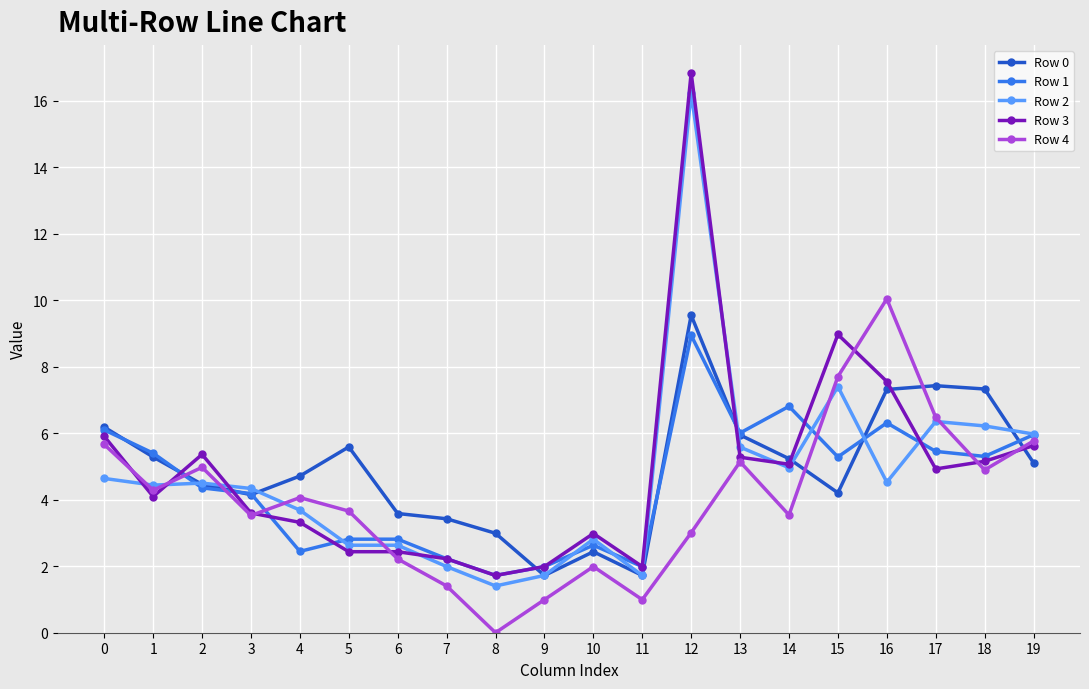

What is the value of the Row 0 point at the 14th from the left?

5.9